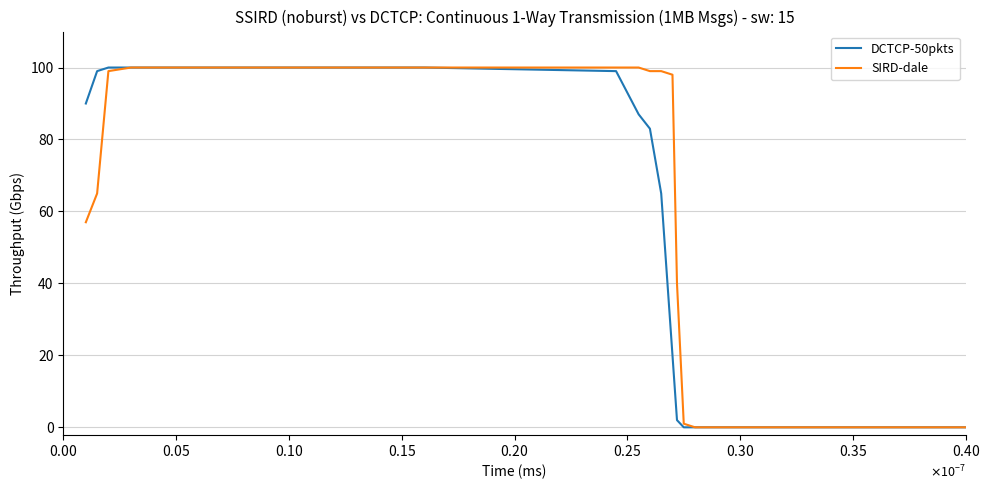

Is this an area chart (filled region under the line)?

No